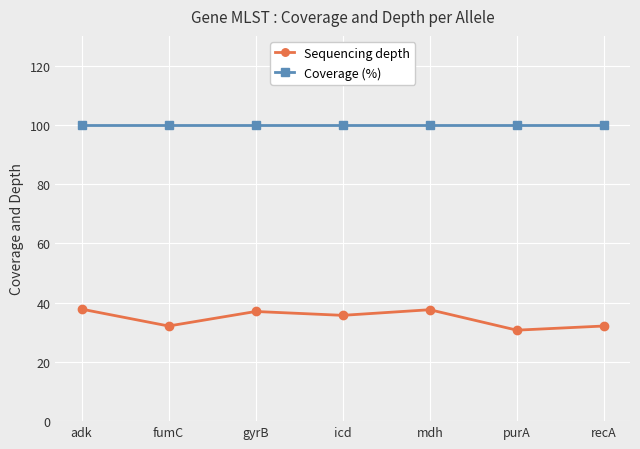

At how many categories does at least one series exceed 92?

7